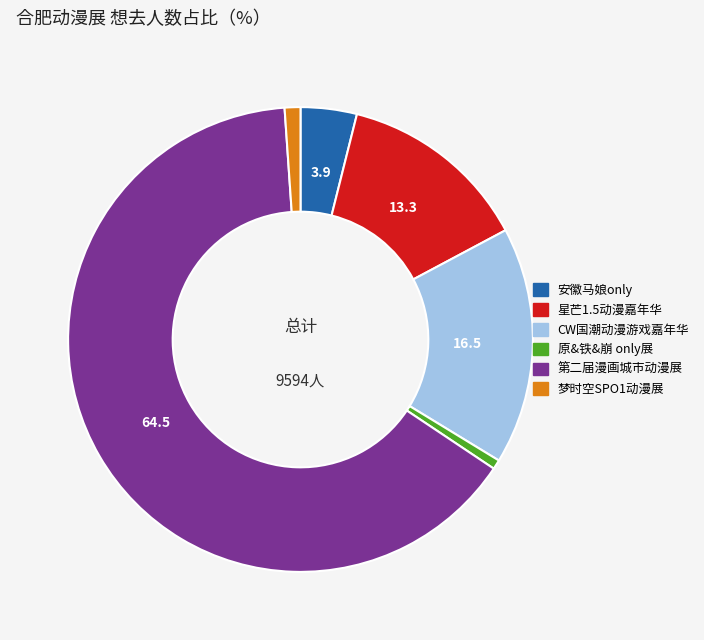

Is it true that 梦时空SPO1动漫展 is 11% of the pie?

False